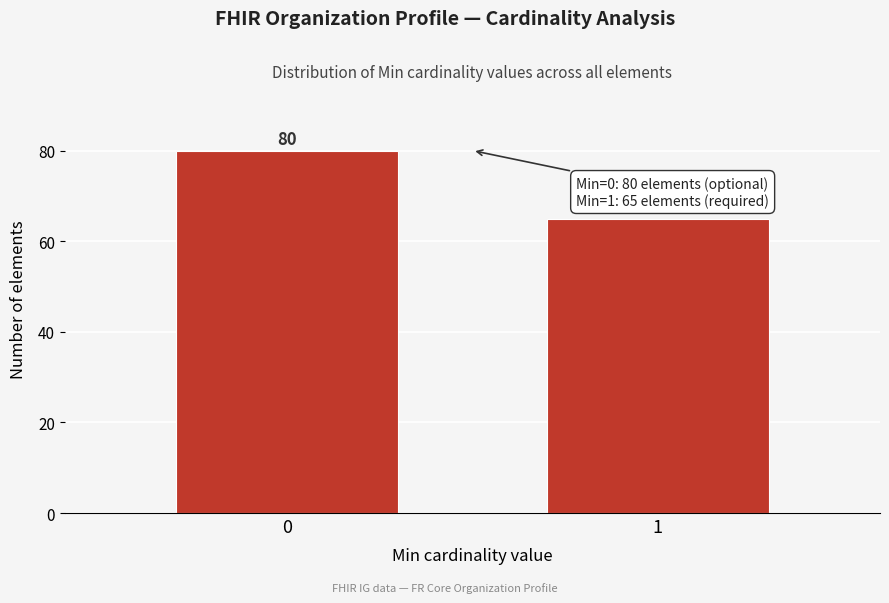

Reading right to left, transcribe all the data shown in this chart.

65	80